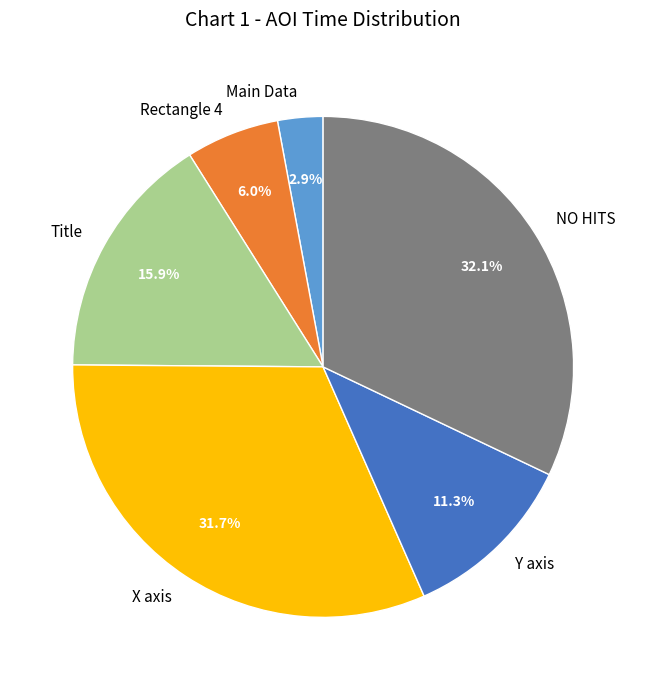

Do X axis and Rectangle 4 together represent more than half of the pie?

No